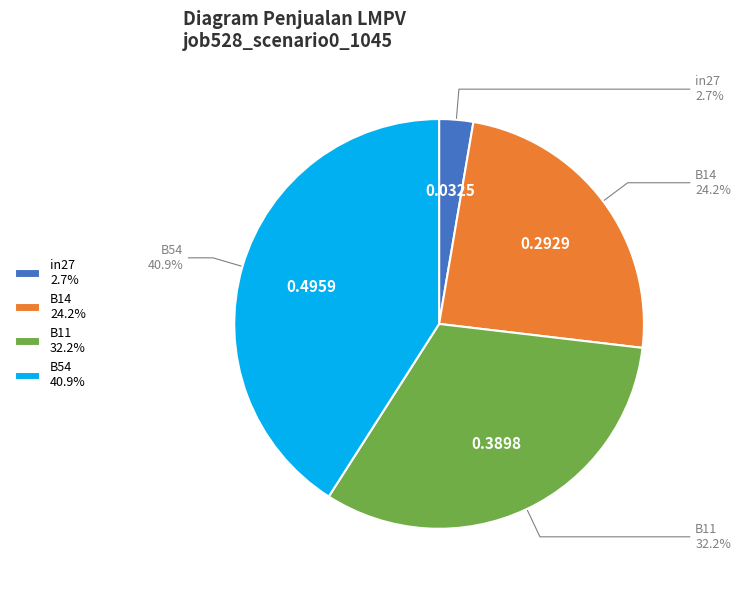

How many segments does this pie chart have?

4